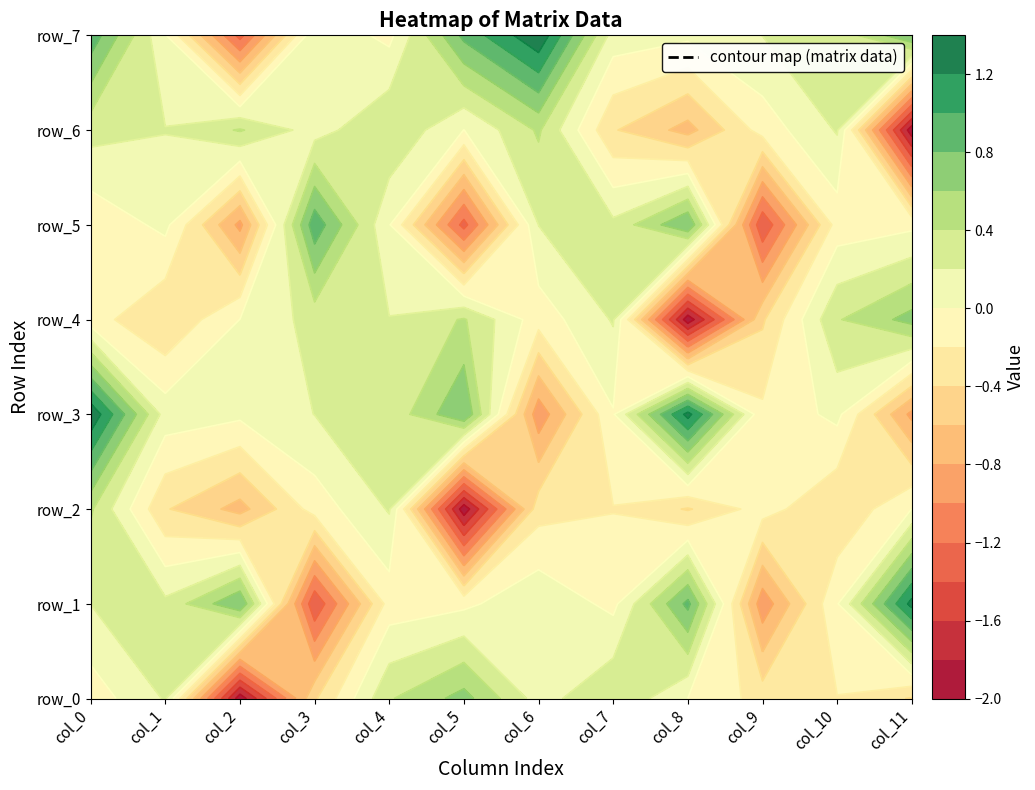

What is the difference between the maximum and second lowest values in the row_4 series?

1.1